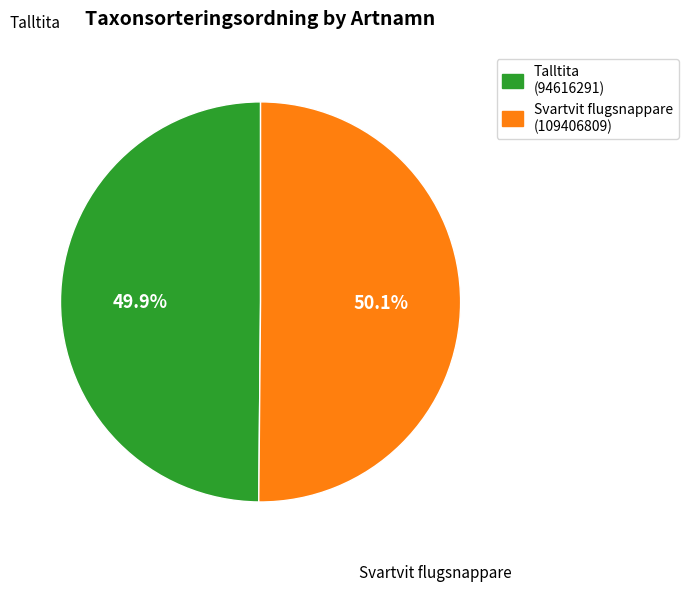

Count the number of slices in the pie.

2